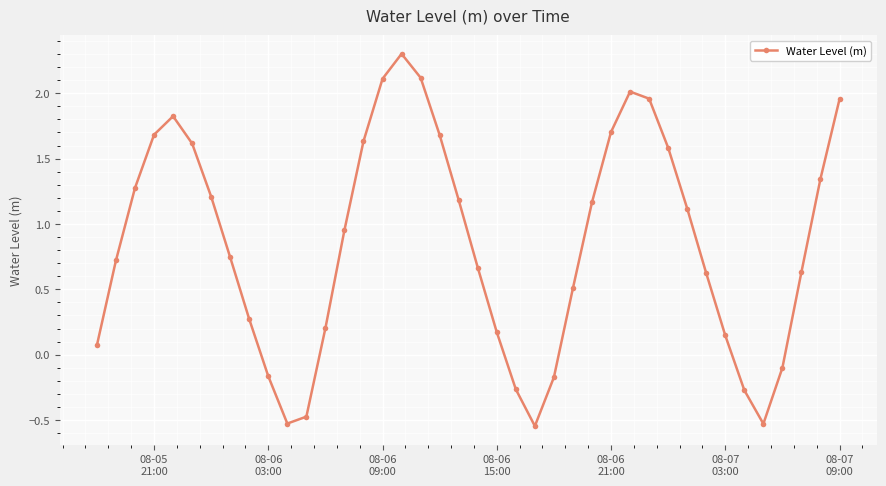

How many interior local valleys (lower than both neighbors) does the data have?

3